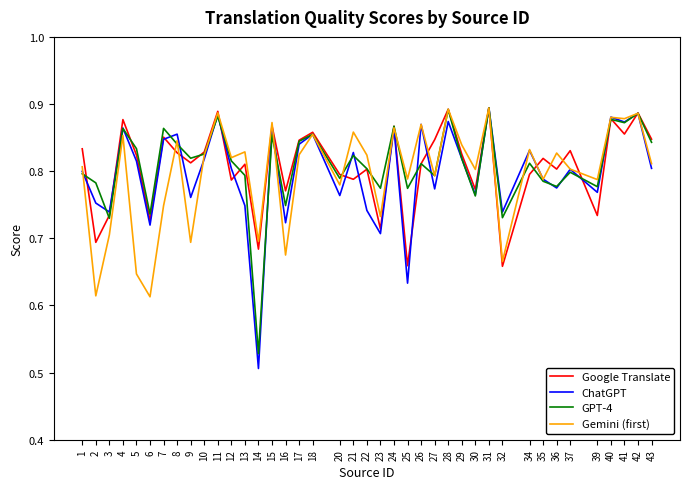

What is the total value across all series at 39?

3.1